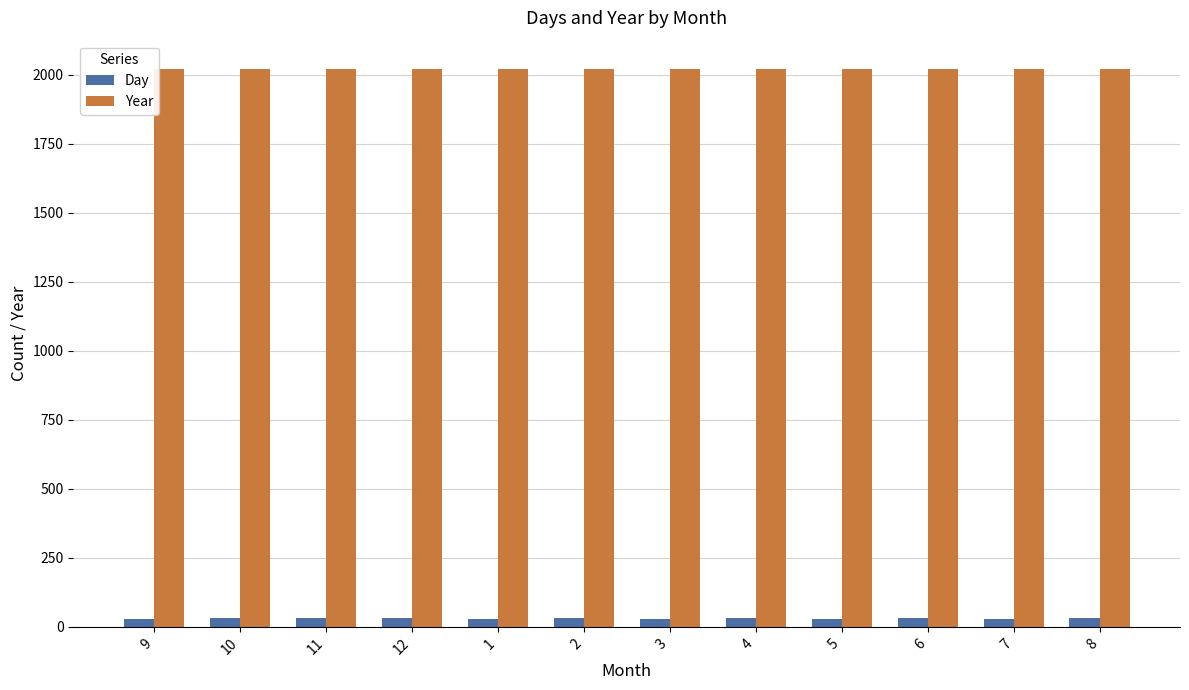

What is the label of the 3rd bar from the right?

6